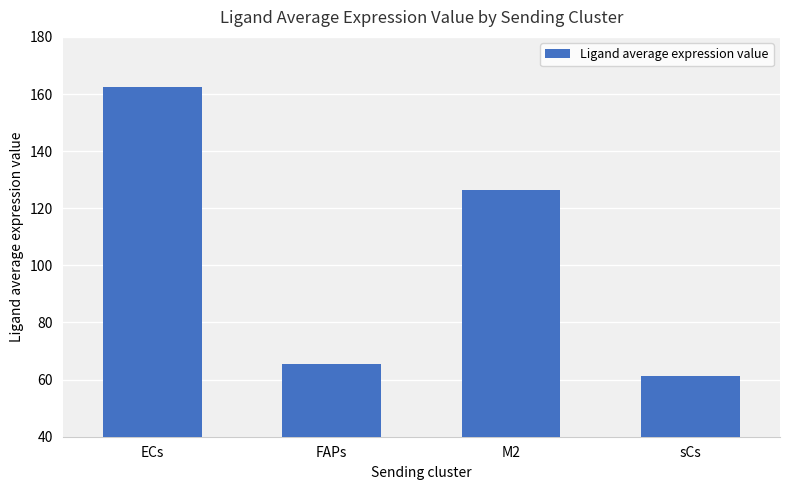

Where is the data nearest to the value 111?

M2